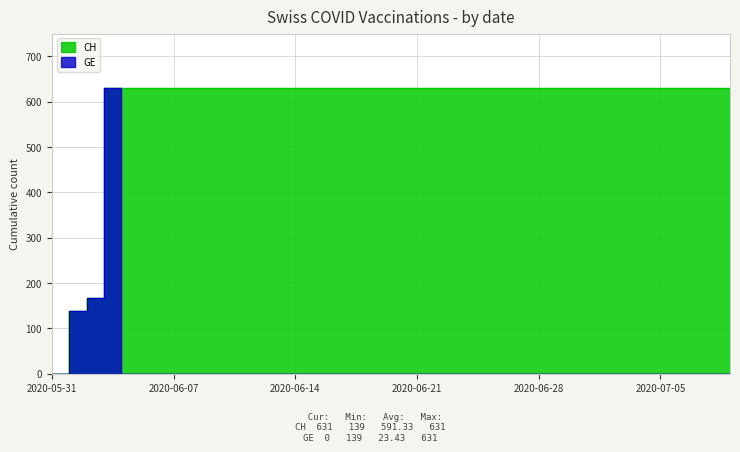

Which category has the lowest value in the GE series?

2020-05-31